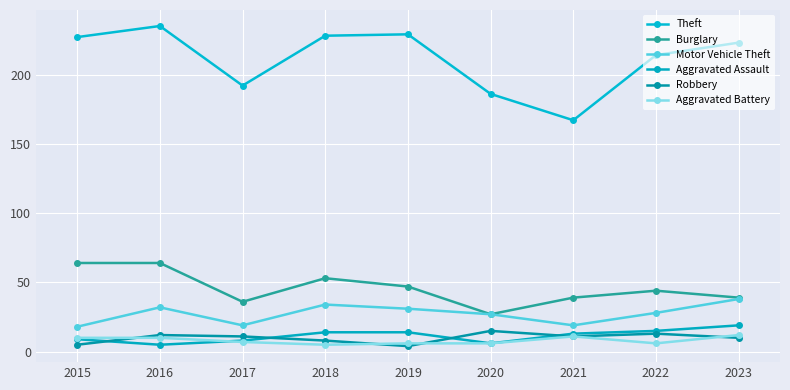

What is the difference between the maximum and minimum values in the Burglary series?

37